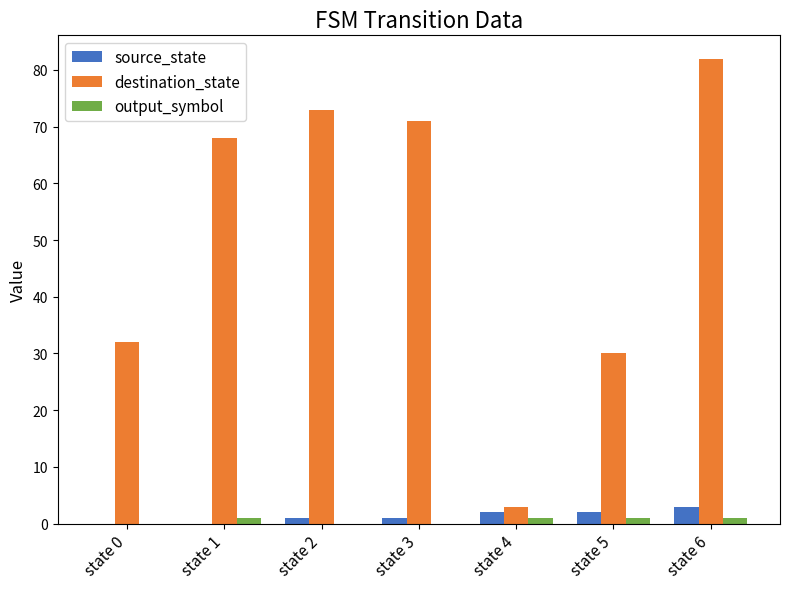

Count the number of categories in the chart.

7